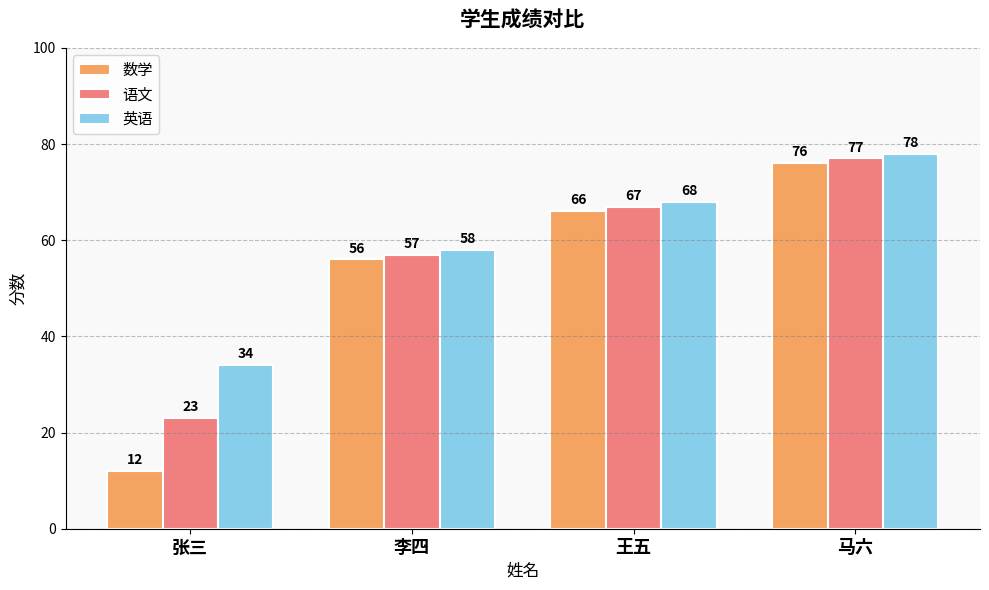

At which label is 英语 closest to 56?

李四